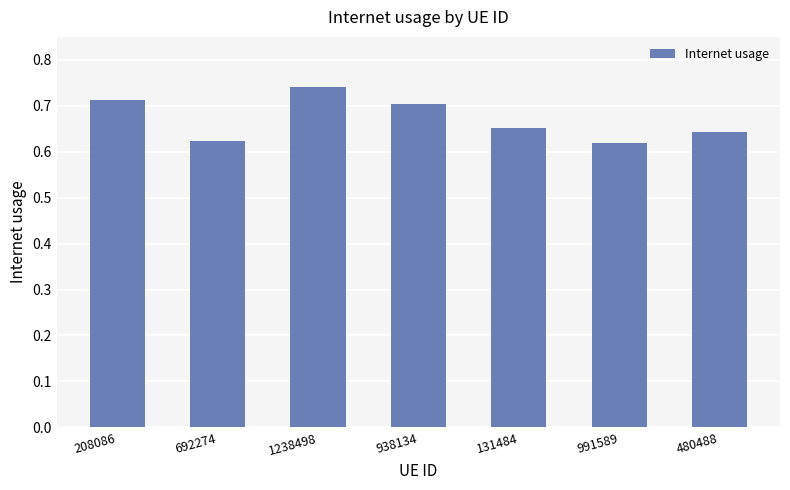

What position from the left is 938134?

4